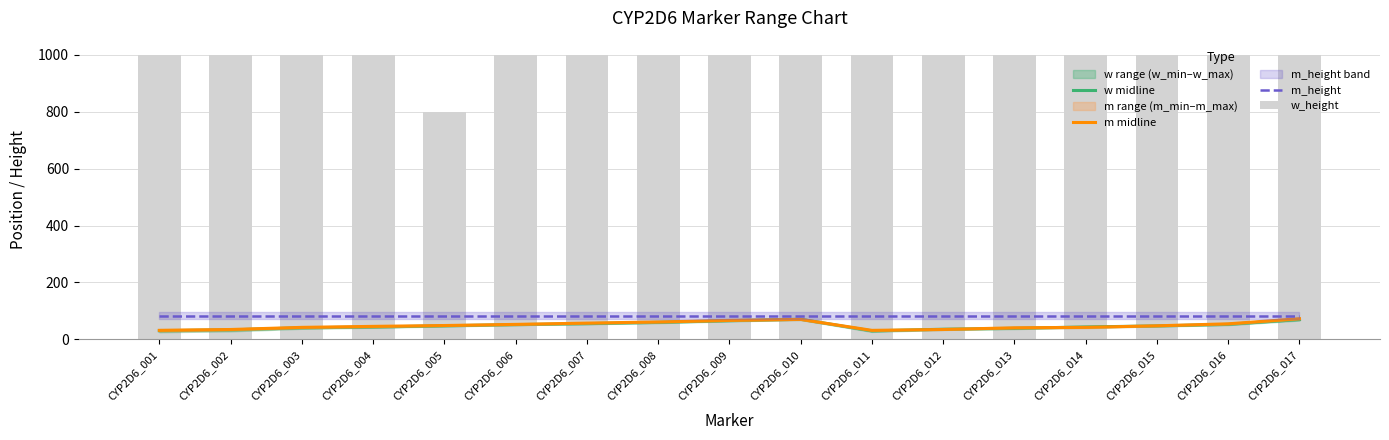

At which category is the sum across all series the highest?

CYP2D6_017